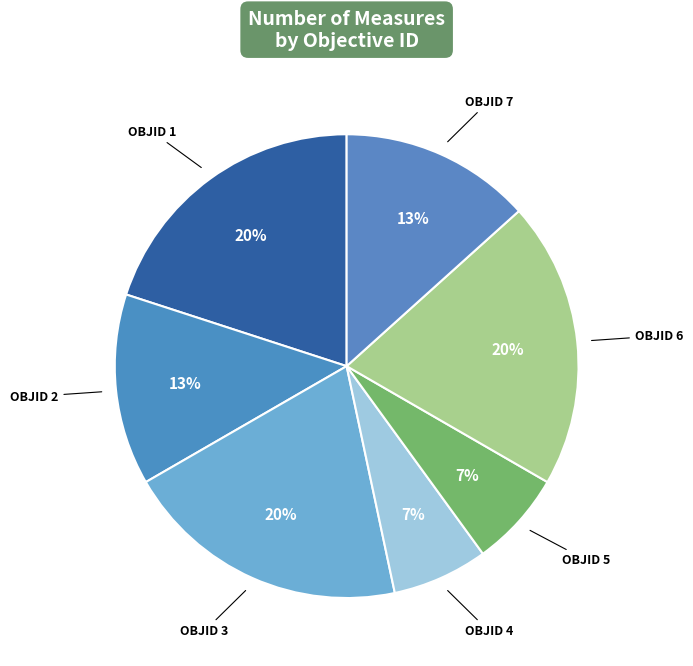

How many slices are in this pie chart?

7